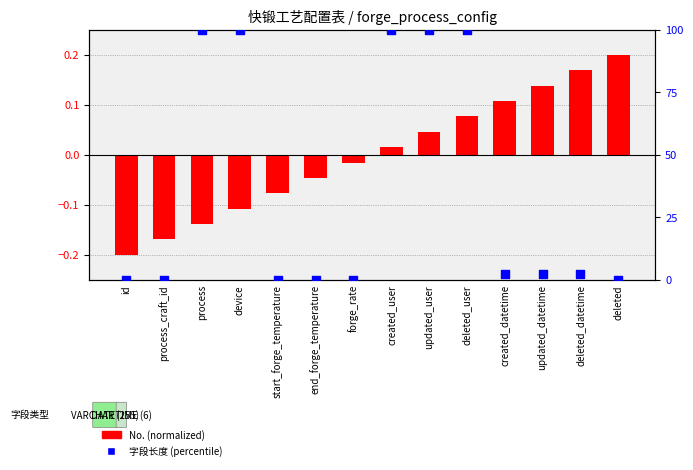

Which series has the largest total across all categories?

字段长度 (percentile)